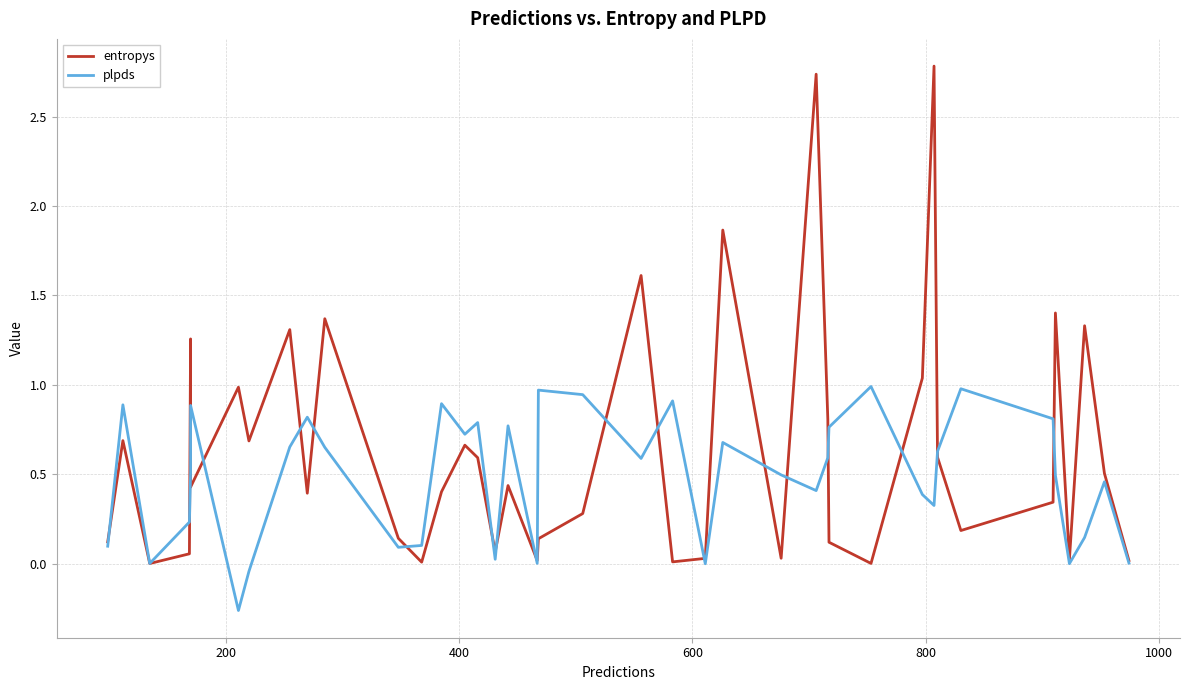

The plpds series shows 0.0 at 37. True or false?

False